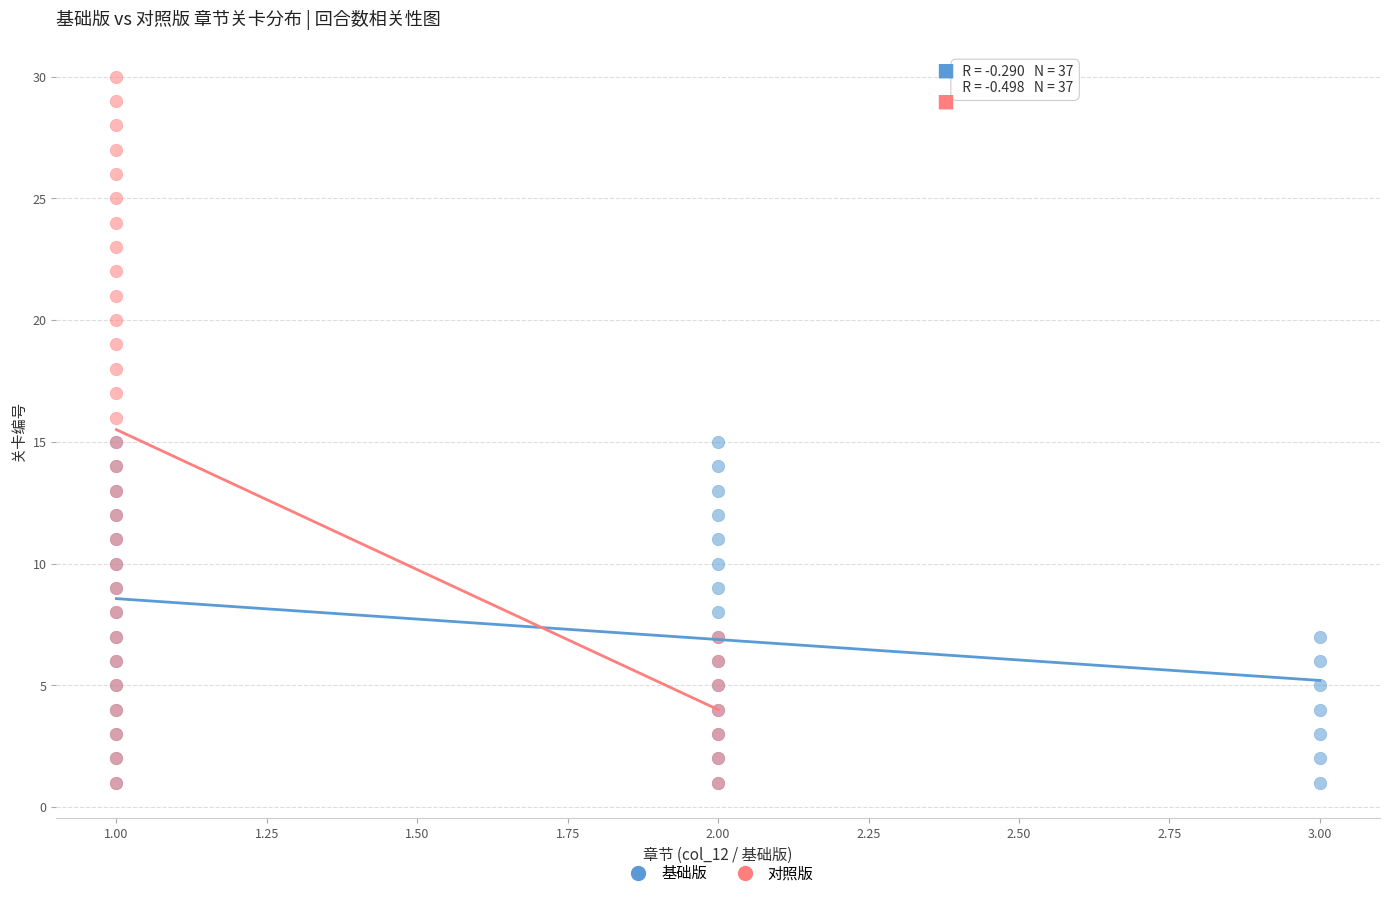

Which series has the largest Y range (max minus min)?

对照版